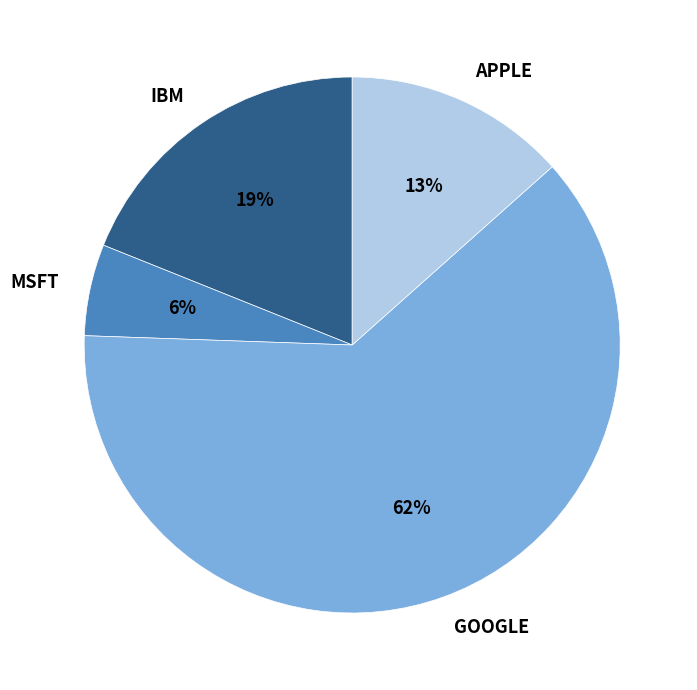

To the nearest percent, what is the average slice percentage?

25%